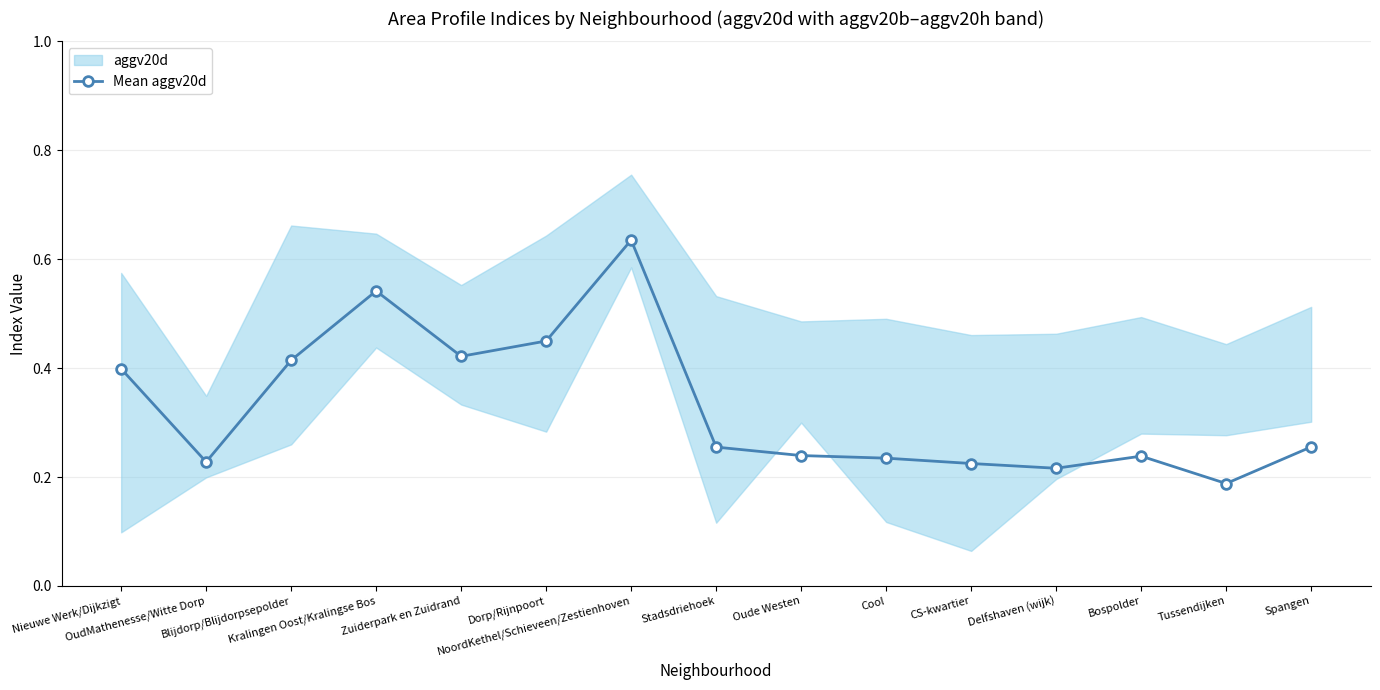

Where is the first local minimum?

OudMathenesse/Witte Dorp